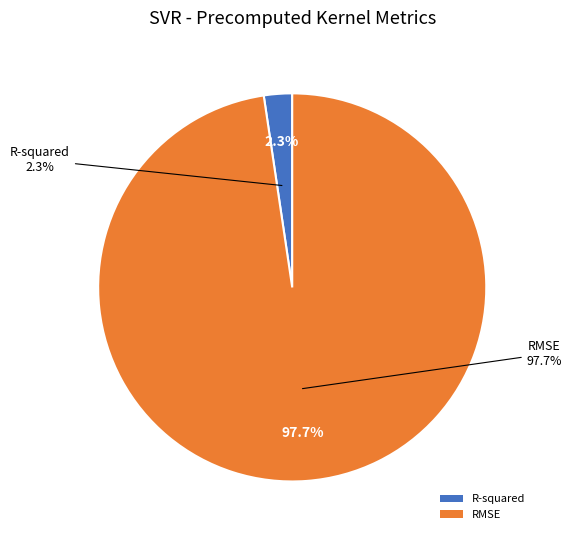

True or false: R-squared accounts for 14% of the total.

False